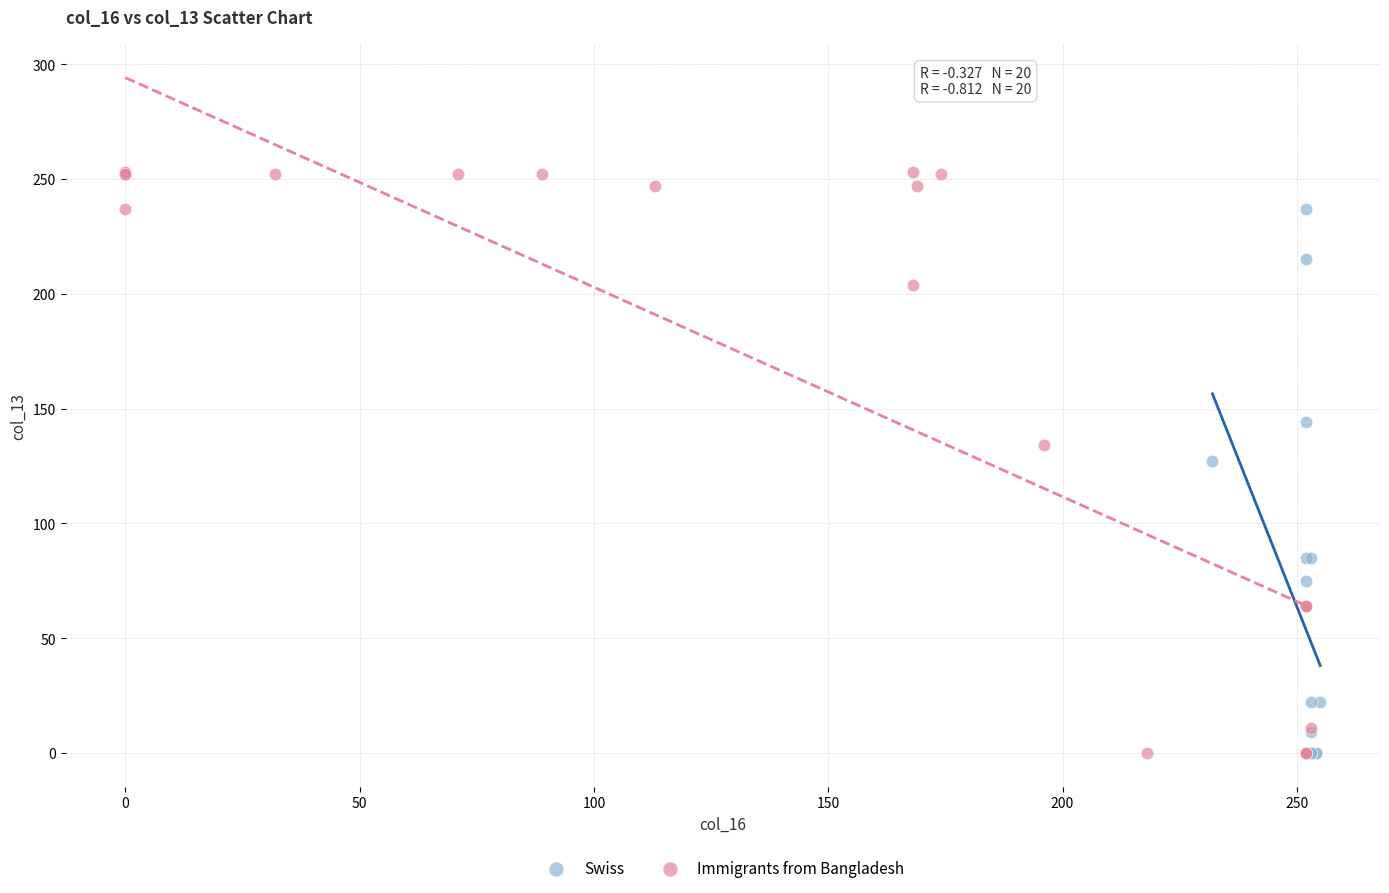

What are all the series names shown in the legend?

Swiss, Immigrants from Bangladesh